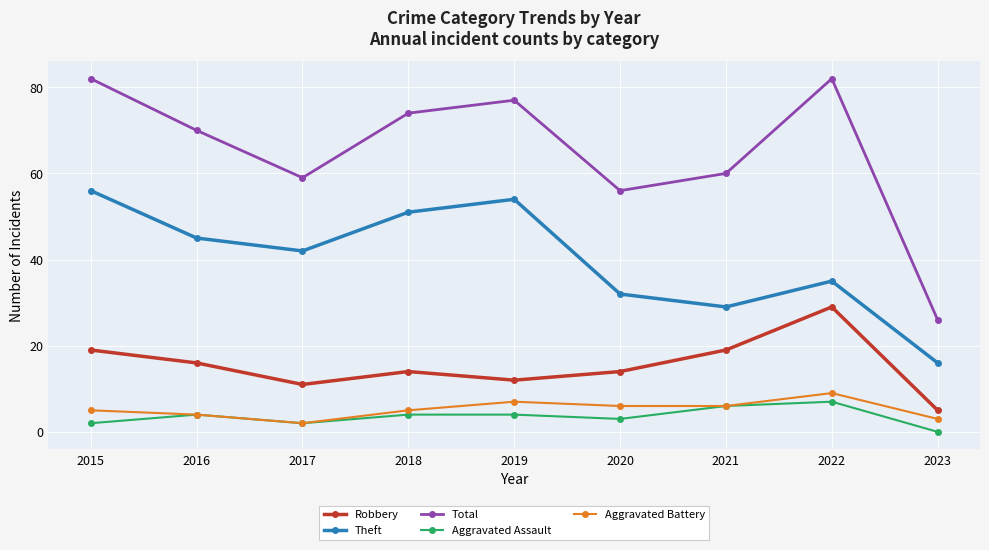

What are all the series names shown in the legend?

Robbery, Theft, Total, Aggravated Assault, Aggravated Battery